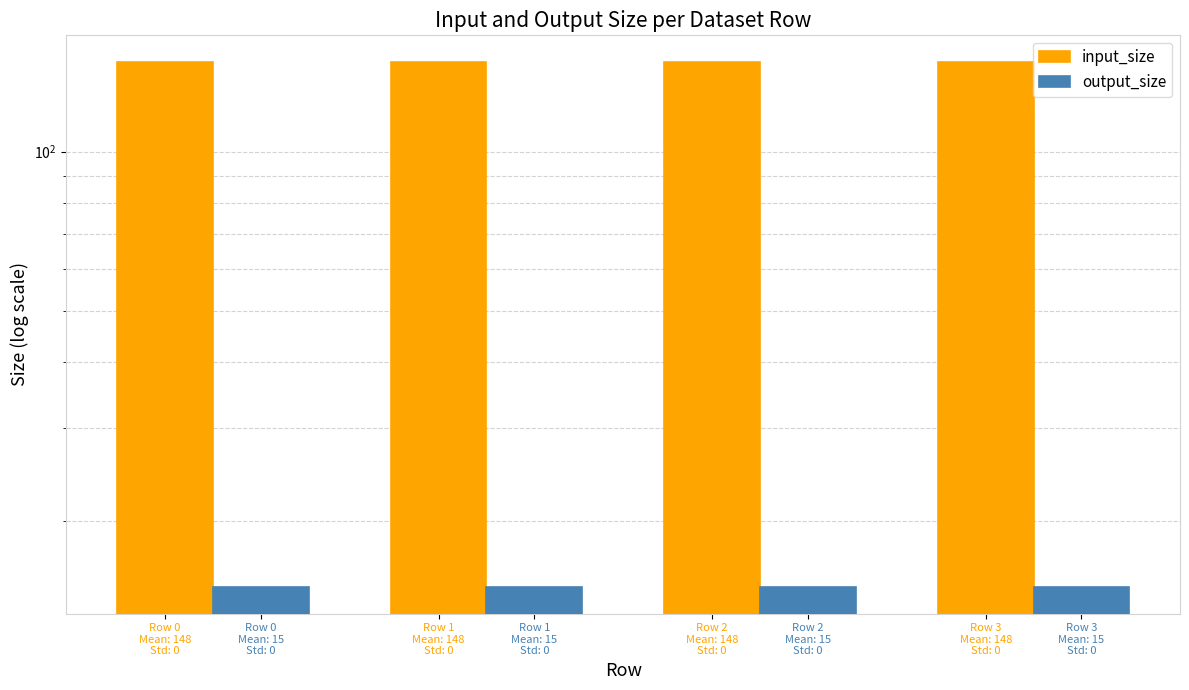

What is the value of the input_size bar at the 1st from the left?

148